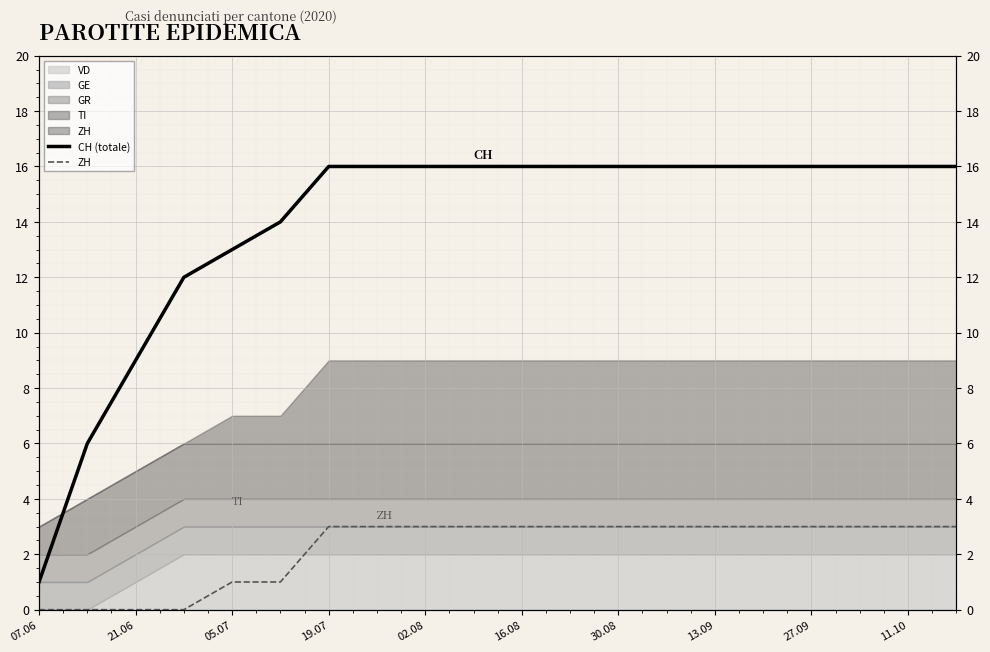

How many values in ZH are above zero?

16